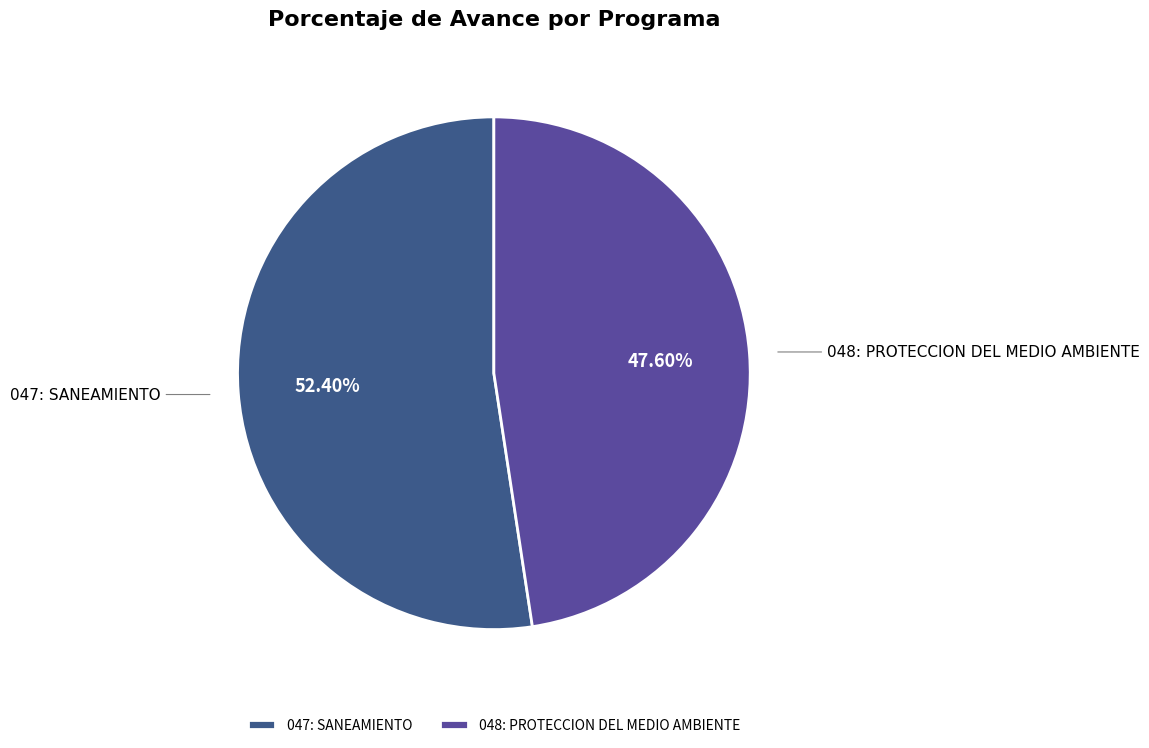

Is the sum of 048: PROTECCION DEL MEDIO AMBIENTE and 047: SANEAMIENTO greater than half?

Yes